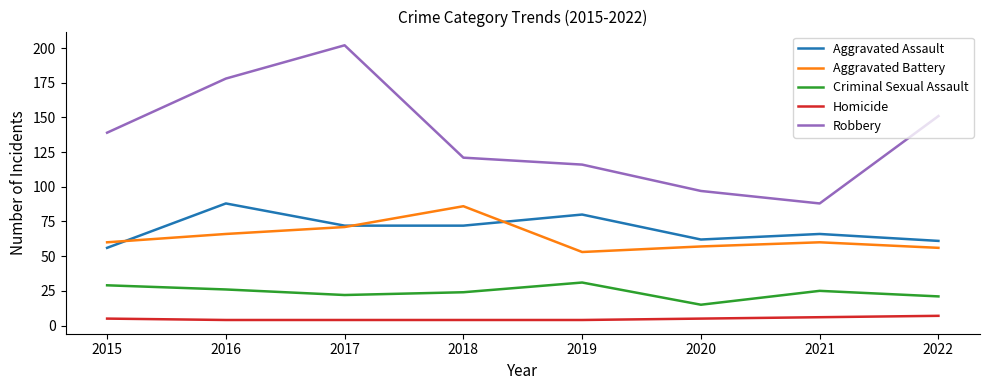

Count the number of data series in this chart.

5